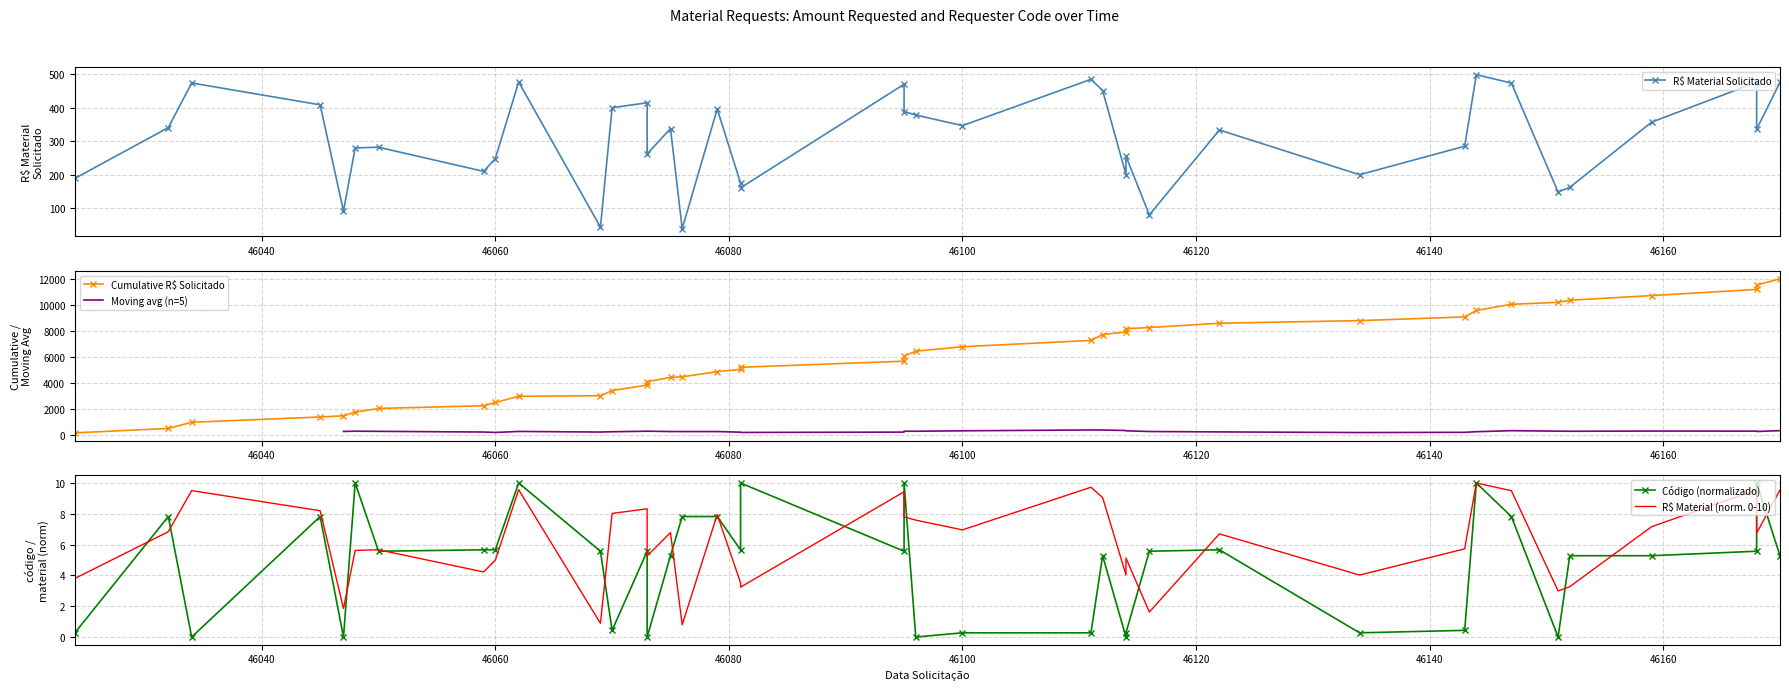

How many values in the R$ MATERIAL SOLICITADO series are below 335?

19